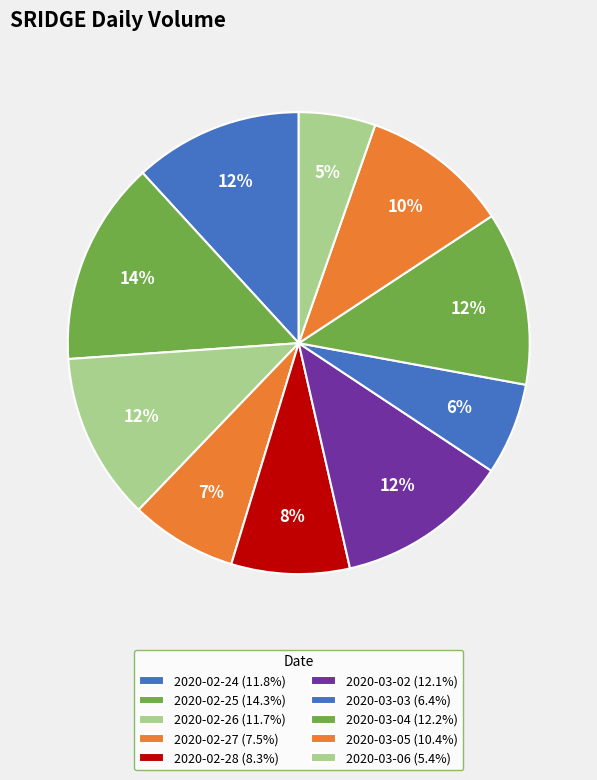

To the nearest percent, what percentage of the pie is 2020-02-26?

12%